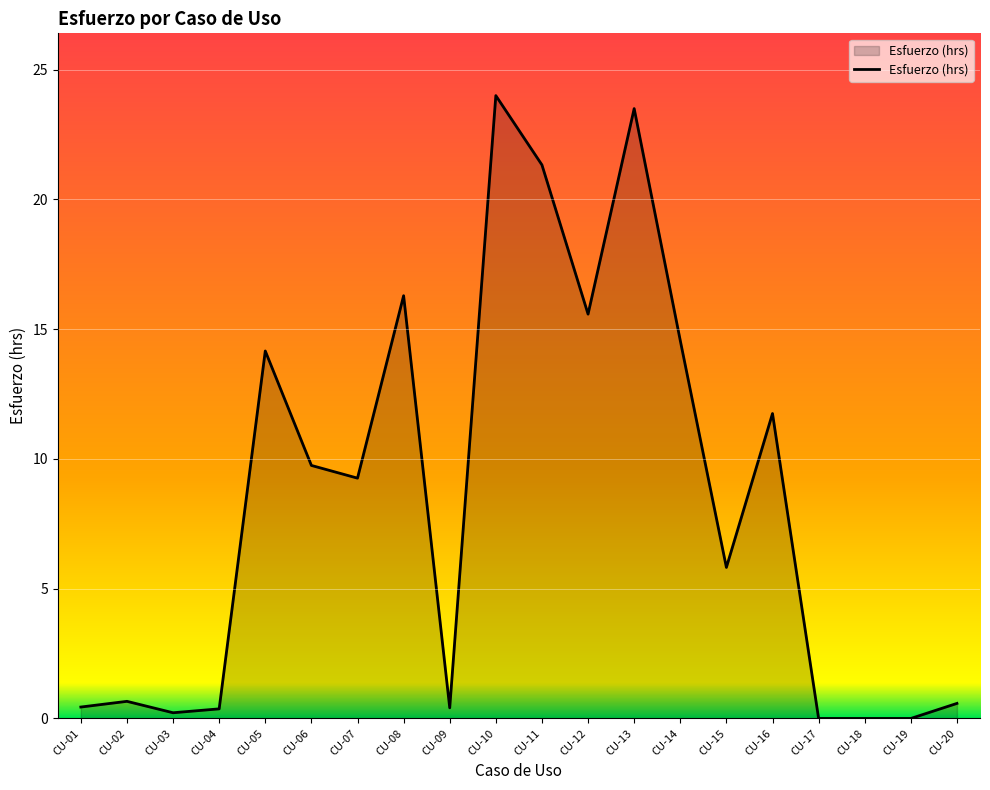

True or false: the data shows 9.3 at CU-07.

True